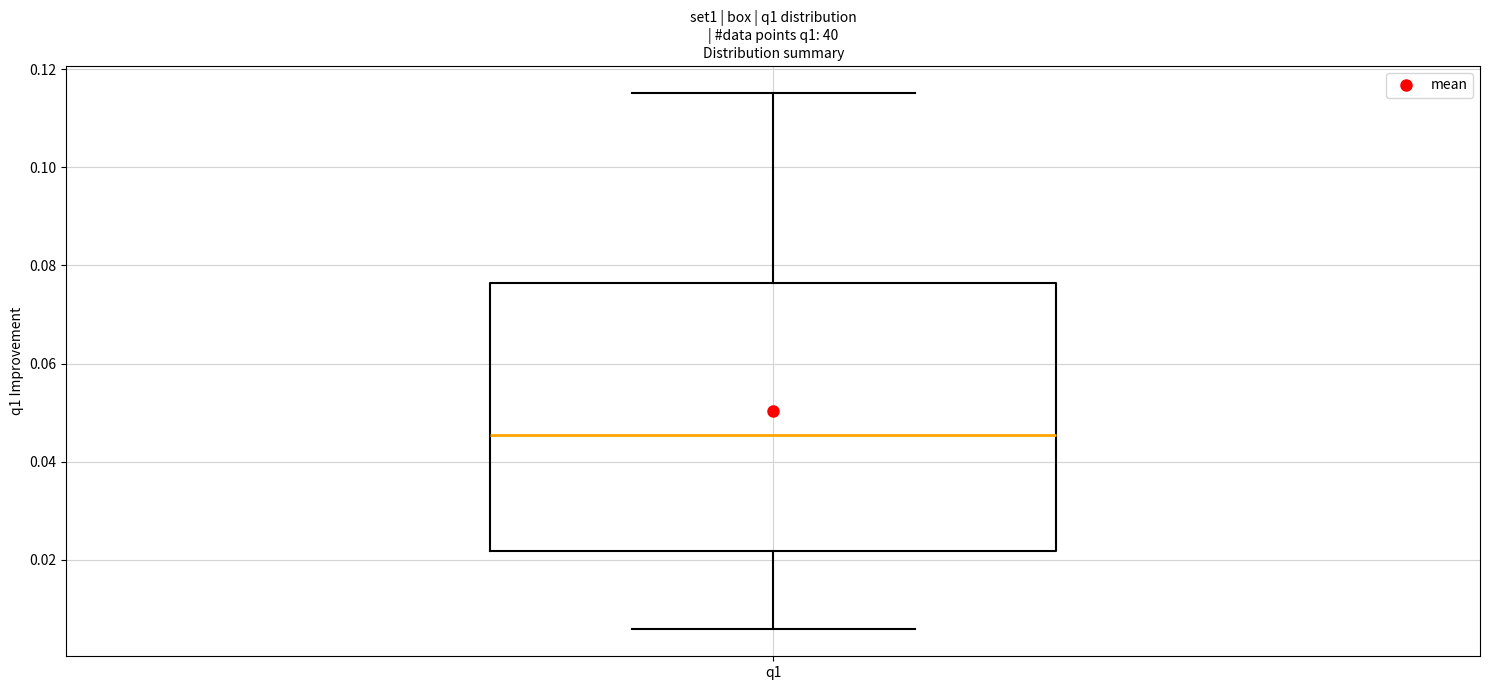

Read this box plot against the y-axis: the position of the median line, the range covered by the box, and the ends of both whiskers. The values are not printed on the chart, so give them approximately, as read against the axis.

median 0.046, box 0.022 to 0.076, whiskers 0.006 to 0.116